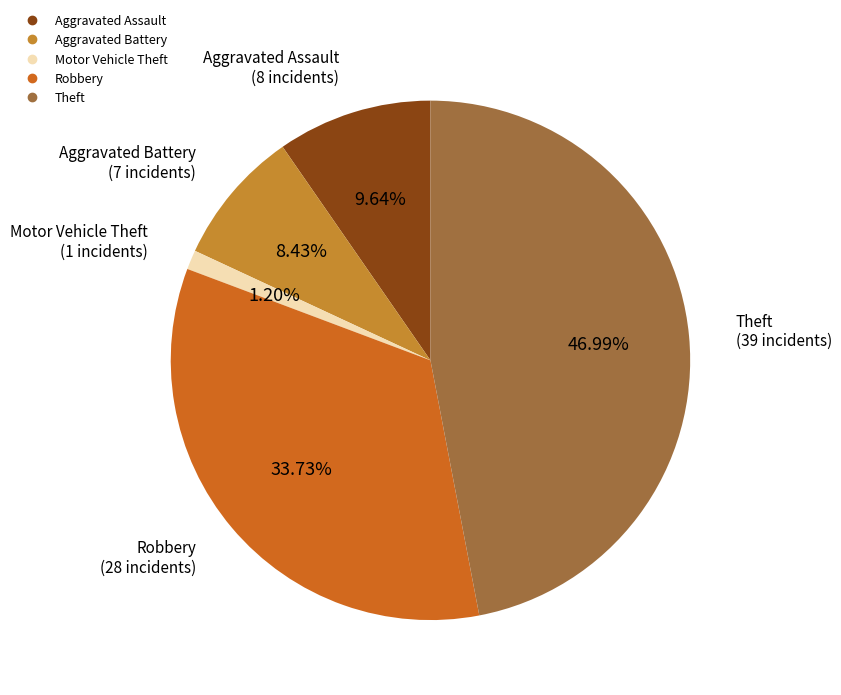

Rank the categories by value from highest to lowest.

Theft, Robbery, Aggravated Assault, Aggravated Battery, Motor Vehicle Theft